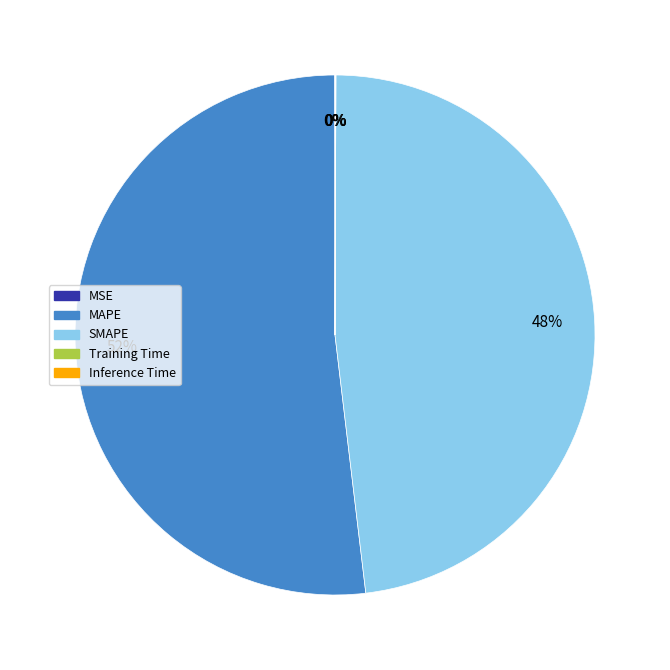

True or false: MAPE accounts for 52% of the total.

True